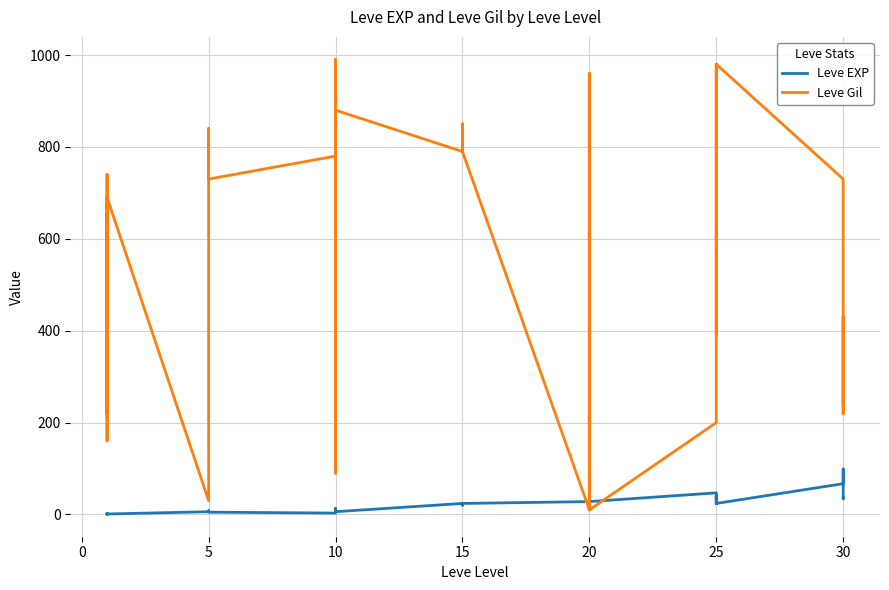

Count the number of categories in the chart.

40